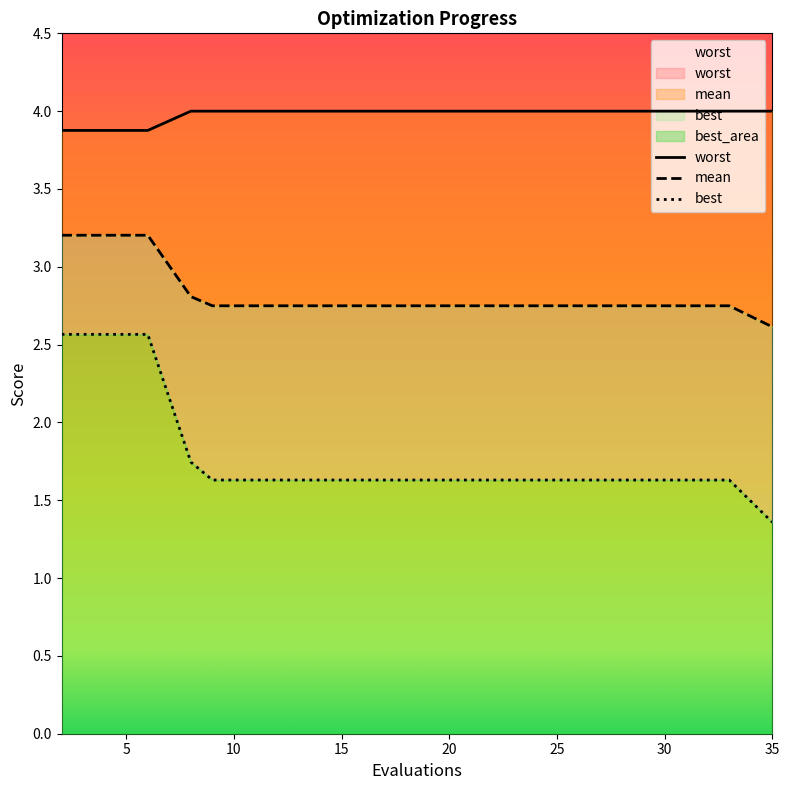

What is the difference between the second highest and second lowest values in the mean series?

0.5